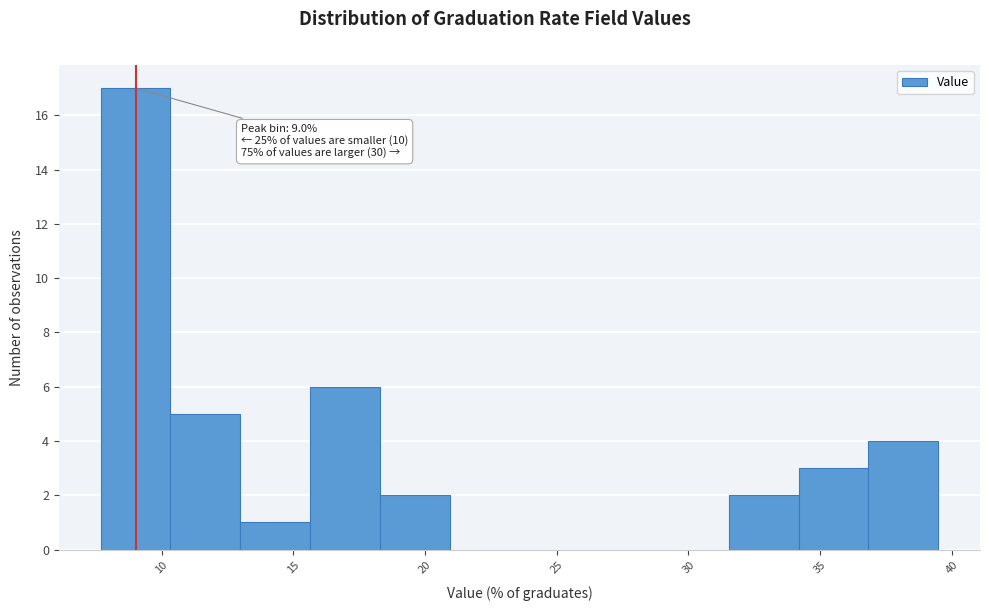

Over which range of the x-axis is the bar tallest?

7.5 to 10.5